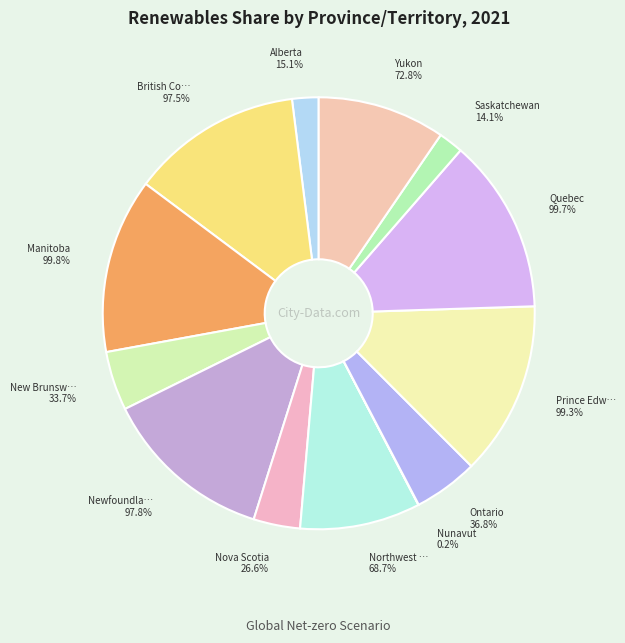

What percentage is the Nova Scotia slice, to the nearest percent?

3%